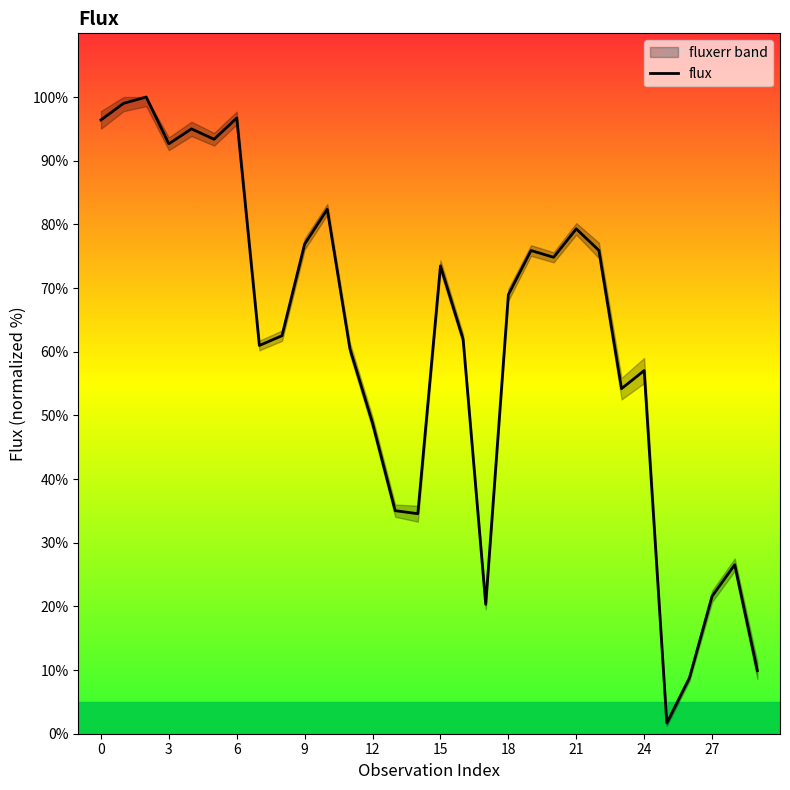

What is the ratio of the value at 18 to the value at 15?

0.9